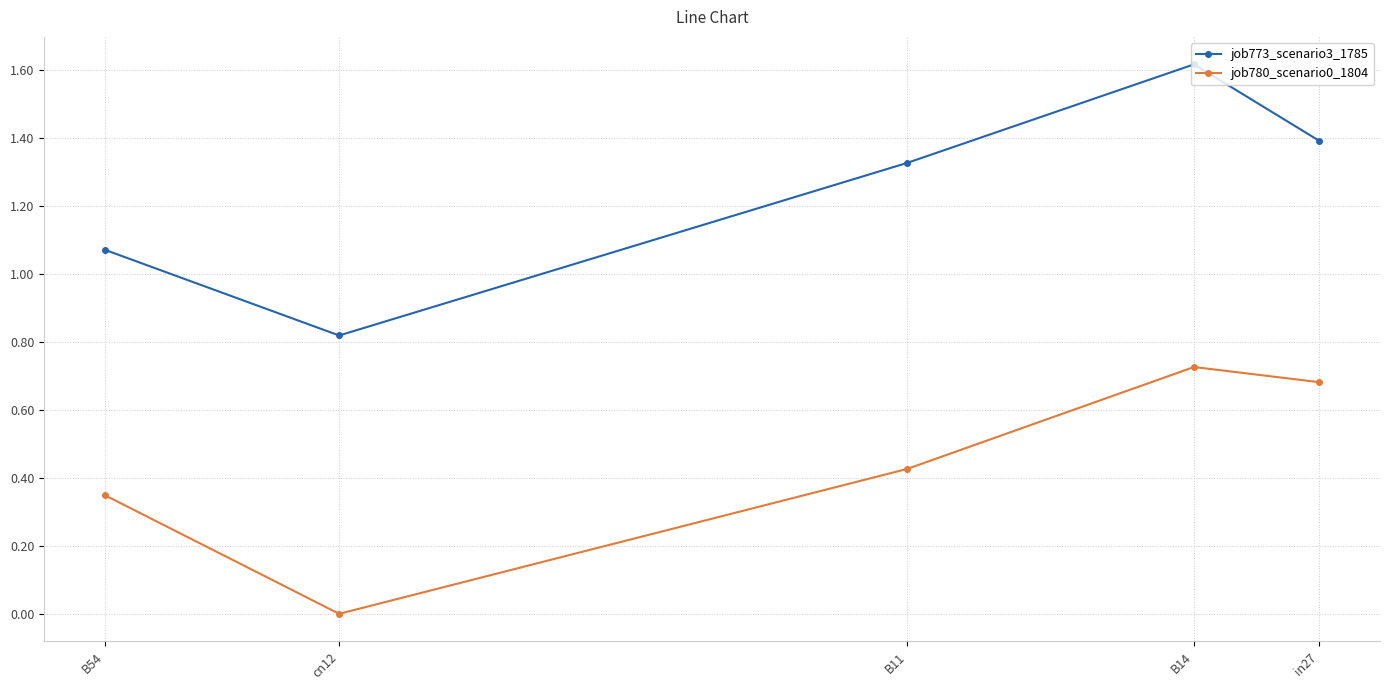

How many positive values does the job780_scenario0_1804 series have?

4